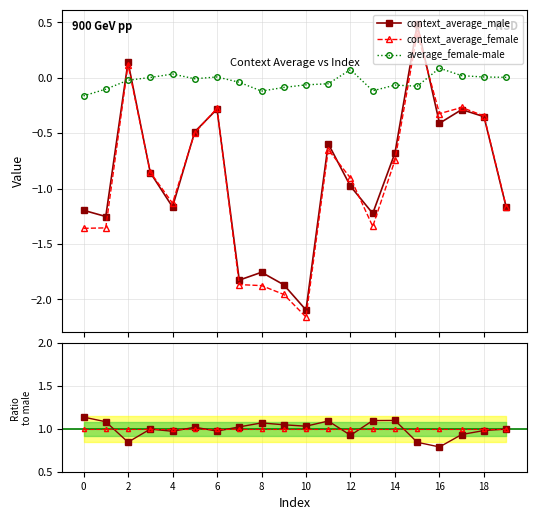

Rank the series at 18 from lowest to highest value.

context_average_female, context_average_male, average_female-male, female/male